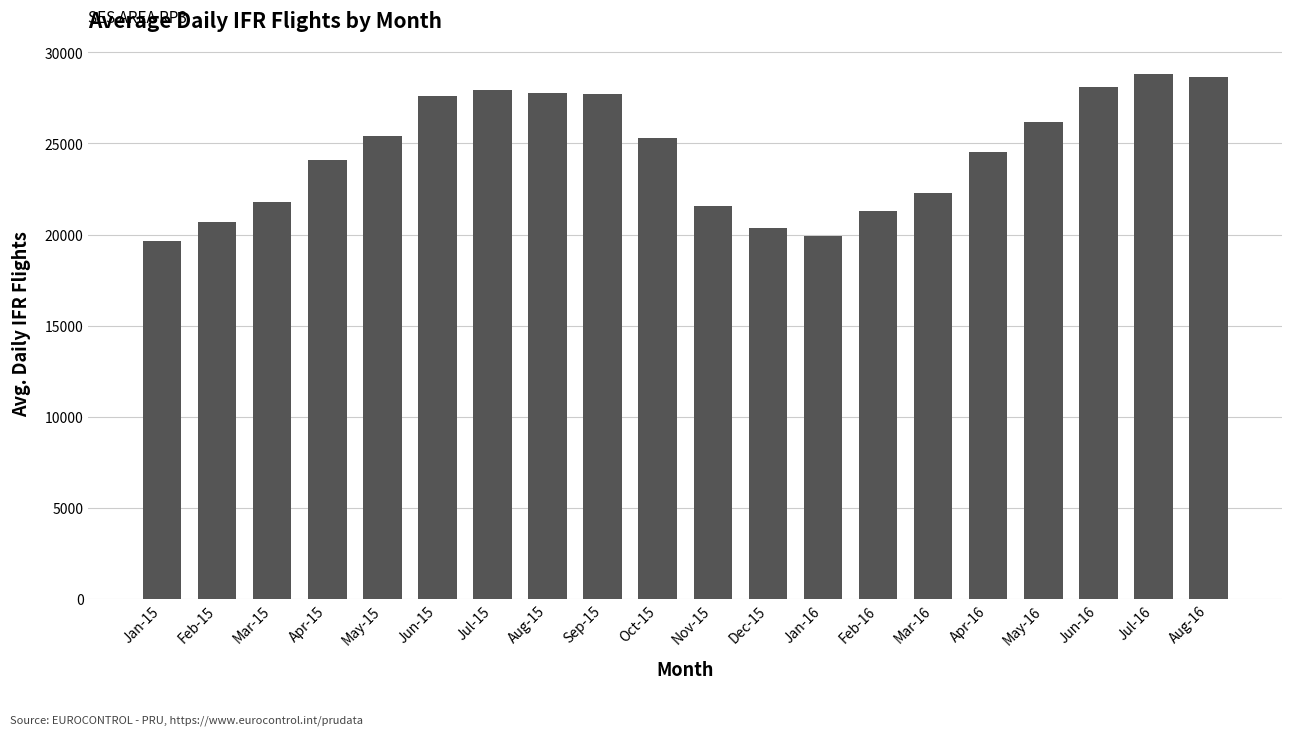

What is the difference between the values at Aug-15 and Mar-16?

5504.1